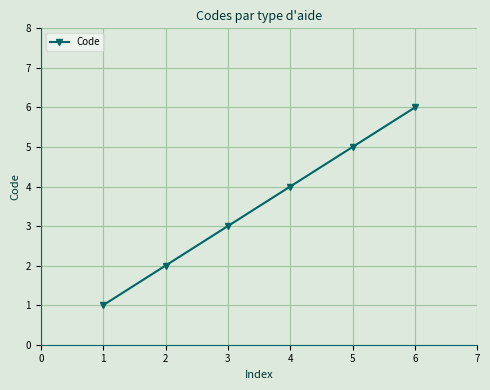

What is the difference between the maximum and minimum values?

5